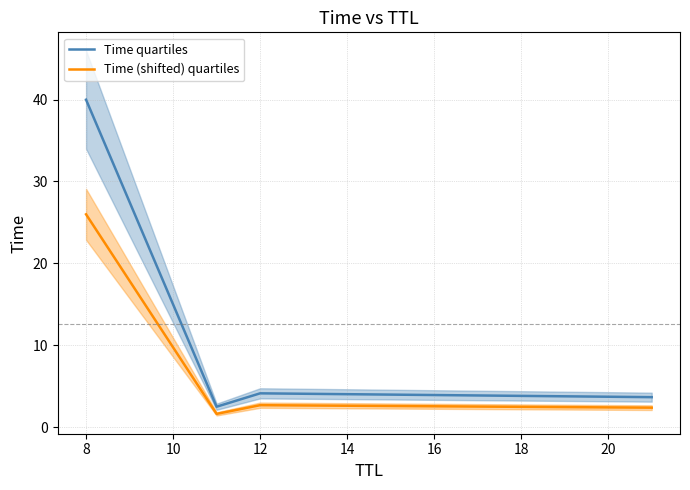

The Time (shifted) quartiles series shows 26.0 at 8. True or false?

True